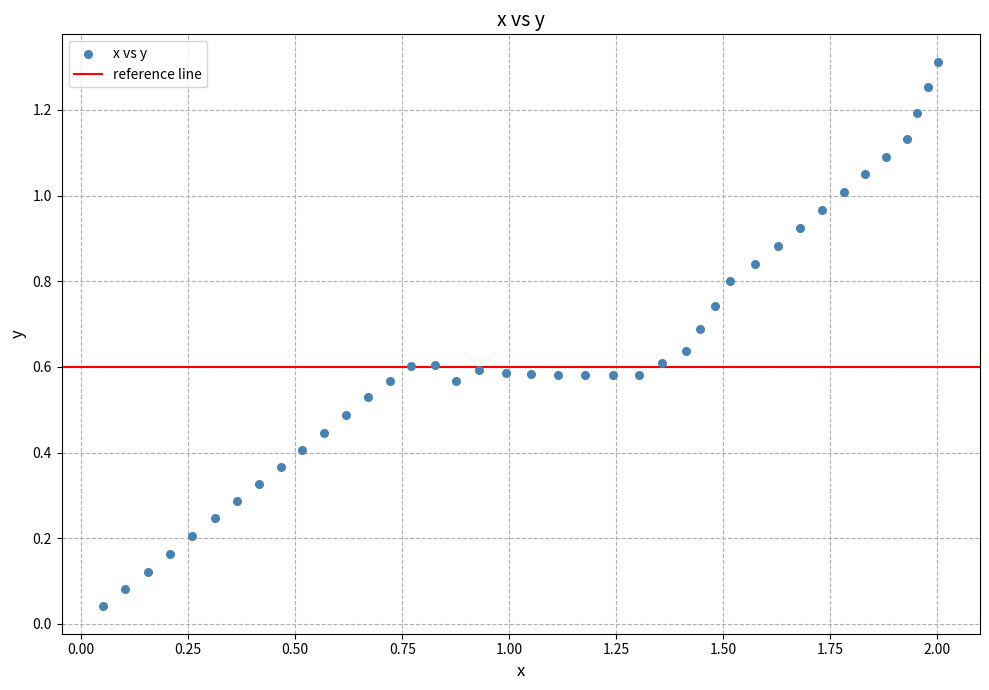

What is the range of X values (max minus min)?

2.0